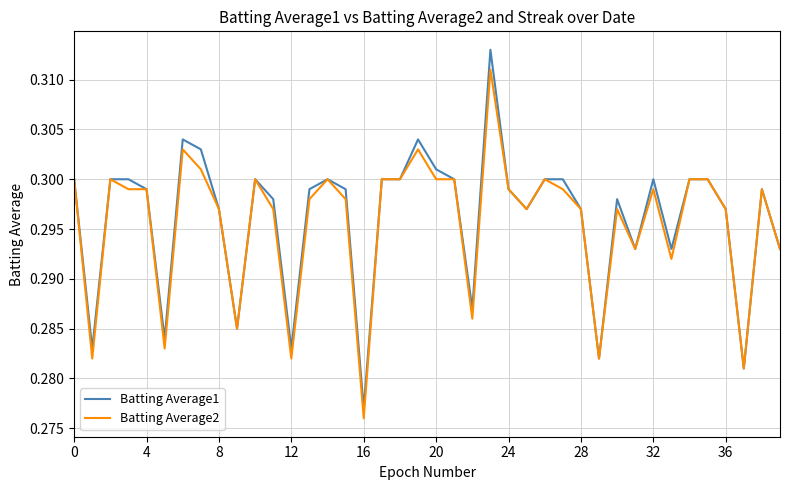

Does the chart display data point markers on the line(s)?

No